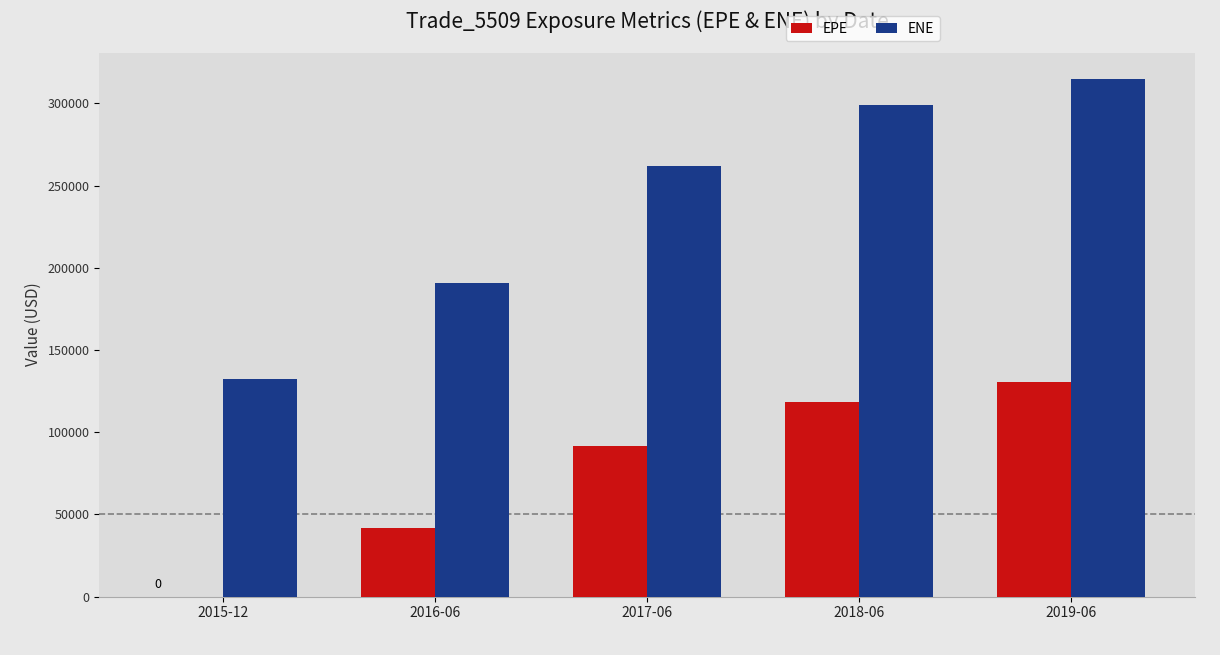

What is the difference between the ENE values at 2015-12 and 2019-06?

182780.0